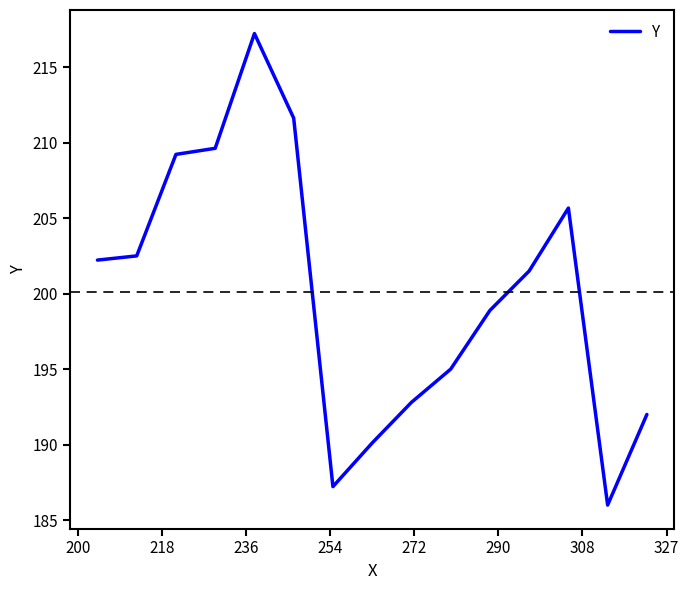

What is the difference between the maximum and minimum values?

31.2